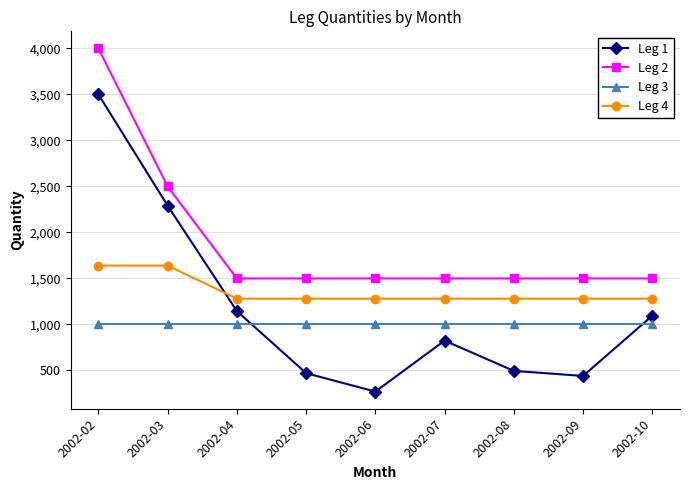

Where do Leg 1 and Leg 3 first cross each other?

2002-04 and 2002-05